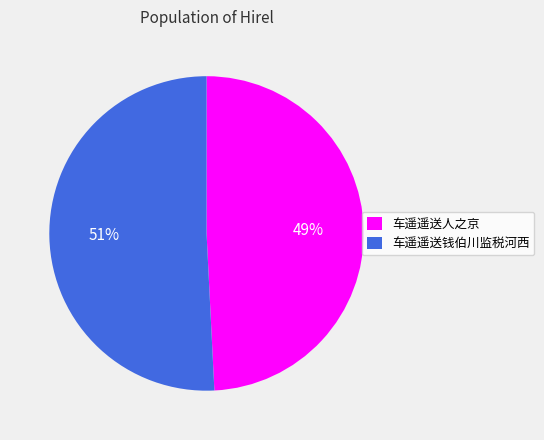

To the nearest percent, what percentage of the pie is 车遥遥送钱伯川监税河西?

51%